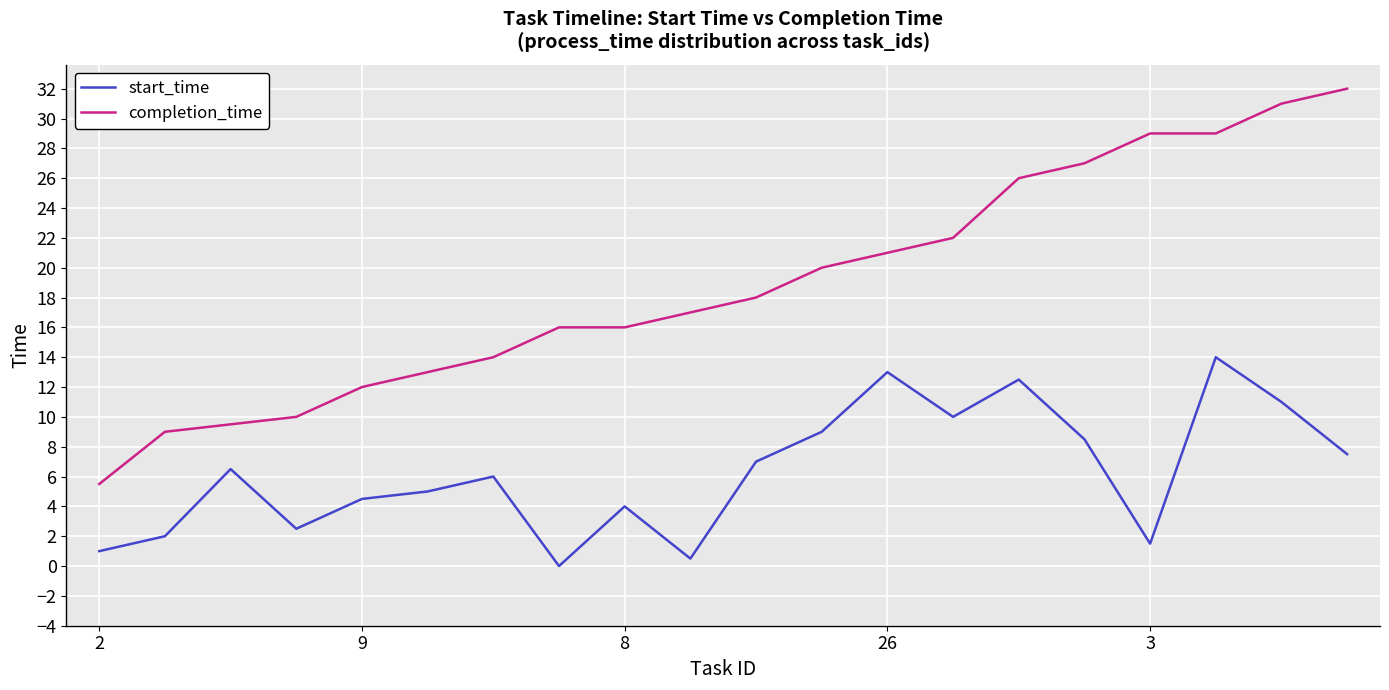

What is the difference between the maximum and minimum values in the completion_time series?

26.5